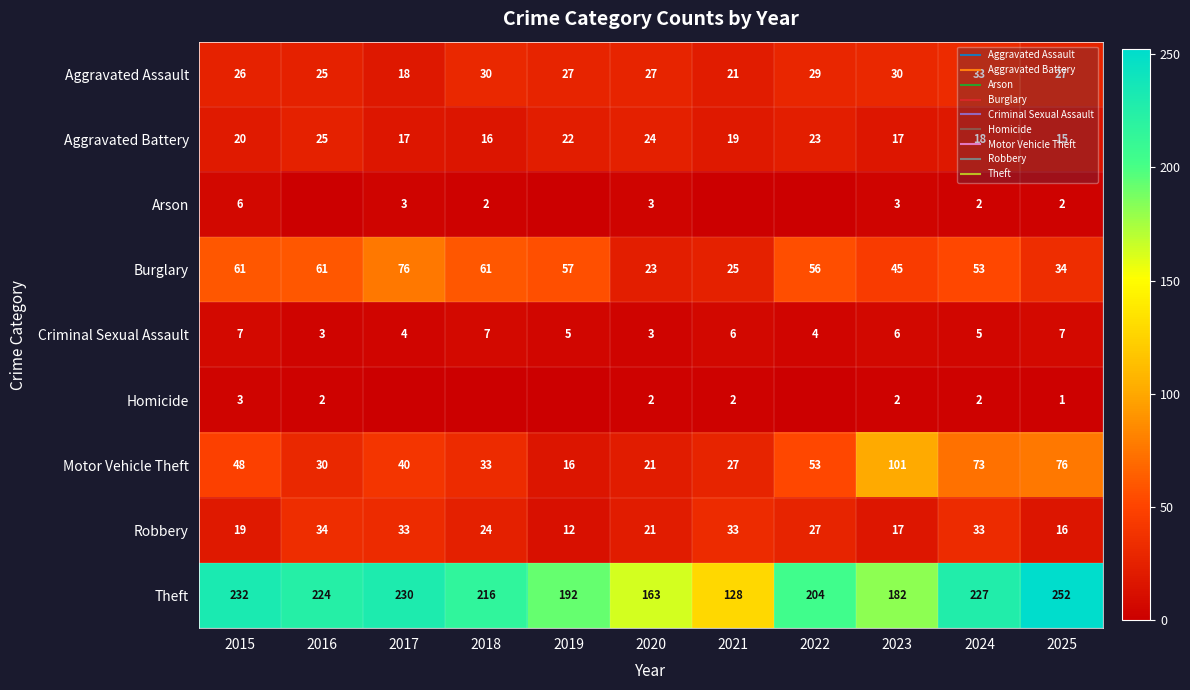

Which label corresponds to the smallest value in the chart?

2016